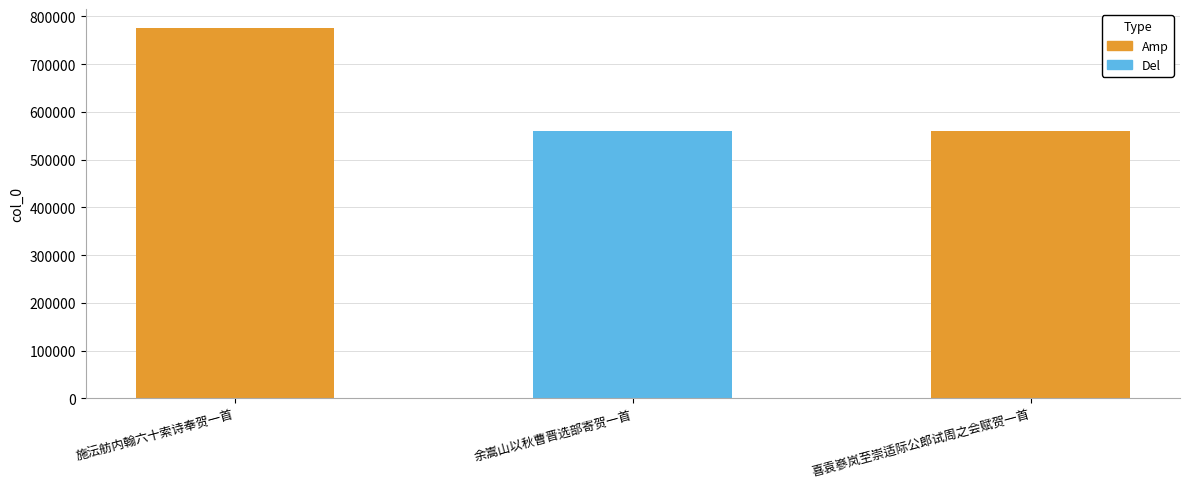

Is it true that the value at 施沄舫内翰六十索诗奉贺一首 is 201371?

False